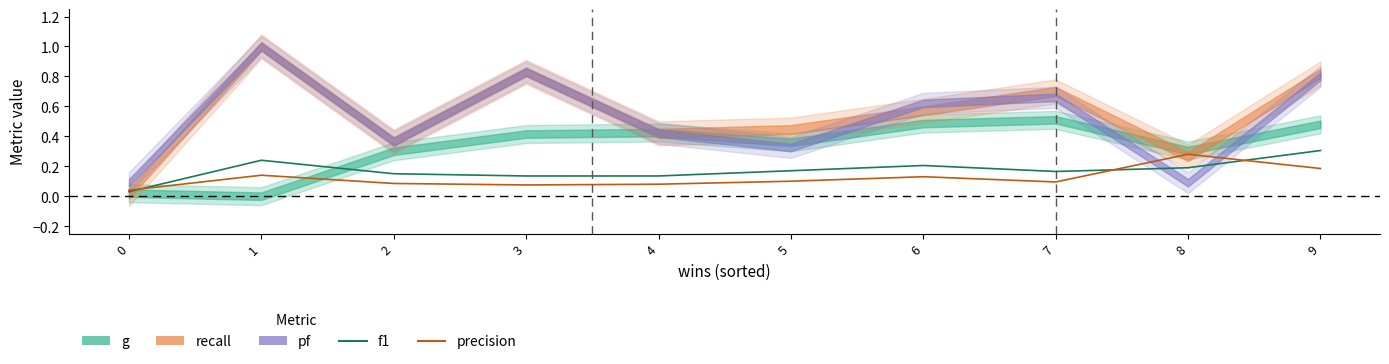

True or false: precision has more than 2 interior local peaks.

True